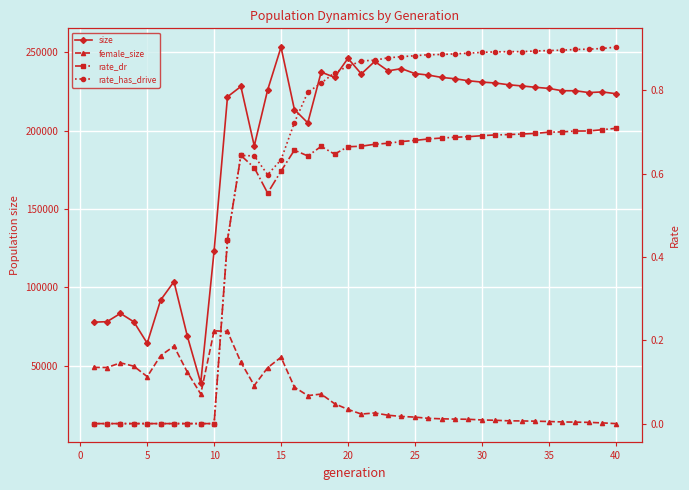

What is the sum of all rate_has_drive values?

24.8